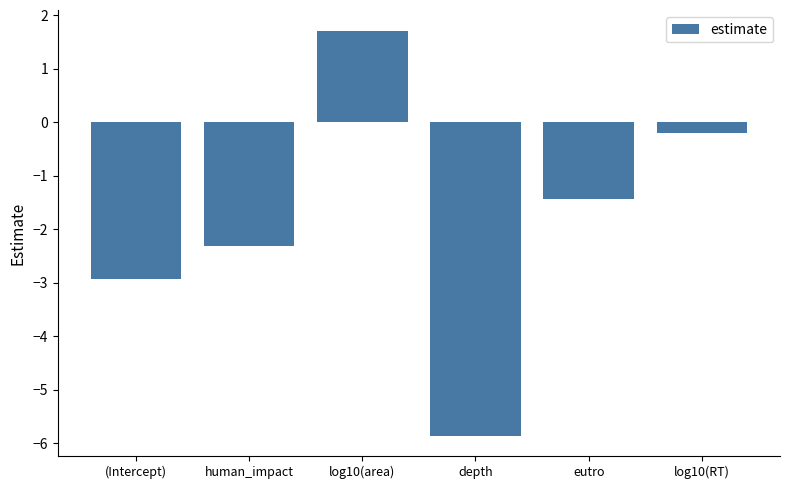

Reading left to right, list all the values displayed in this chart.

(Intercept)=-2.9	human_impact=-2.3	log10(area)=1.7	depth=-5.9	eutro=-1.4	log10(RT)=-0.2